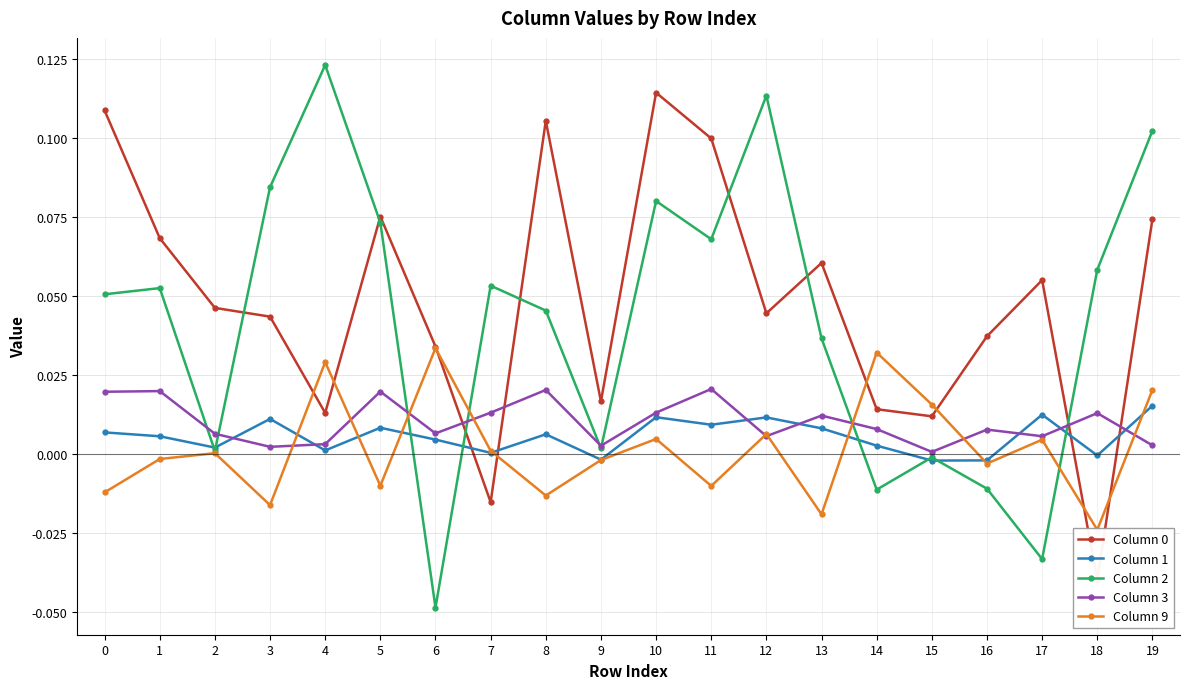

Which has a higher value, 18 or 7?

7